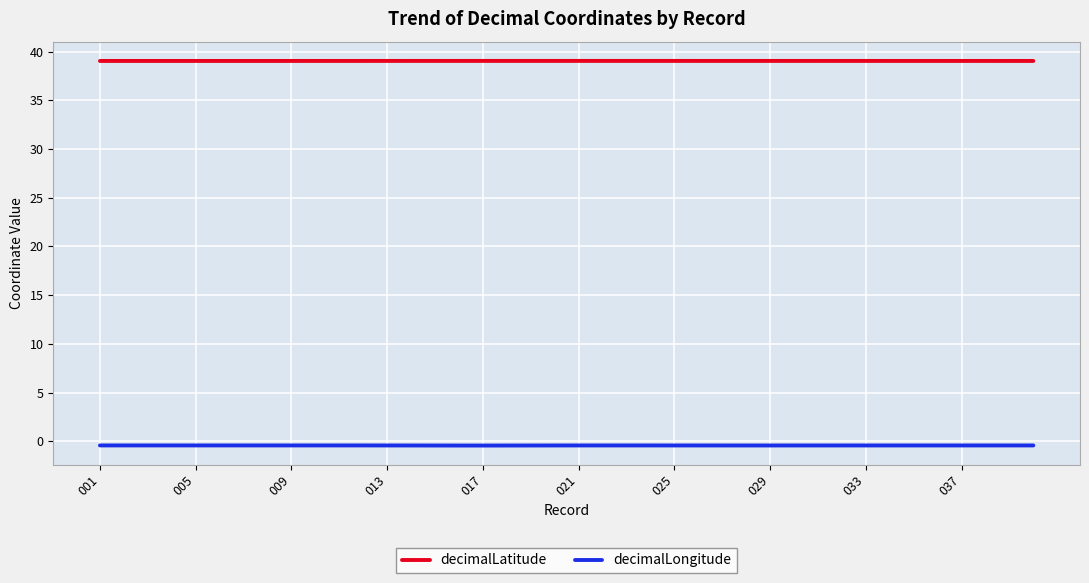

Rank the series by their average value, from lowest to highest.

decimalLongitude, decimalLatitude